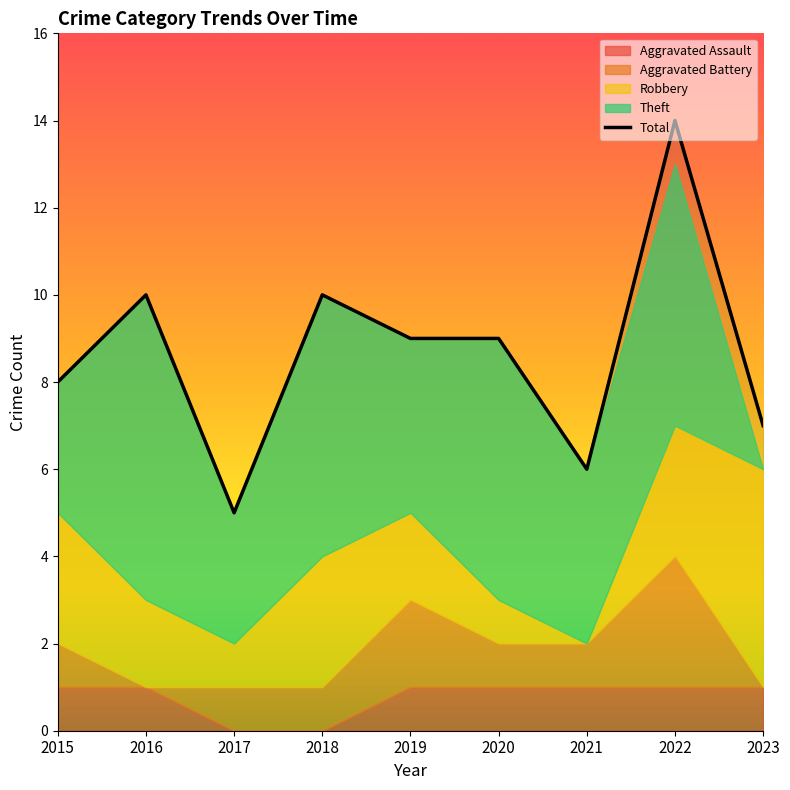

The value at 2022 is 4. True or false?

False